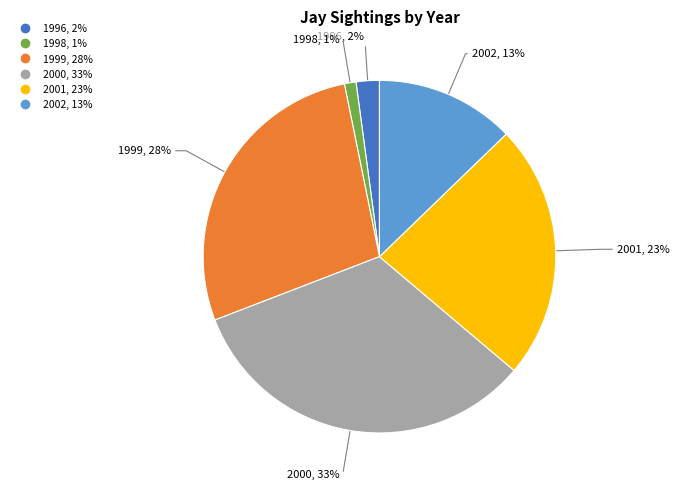

To the nearest percent, what is the difference between the largest and smallest slice percentages?

32%